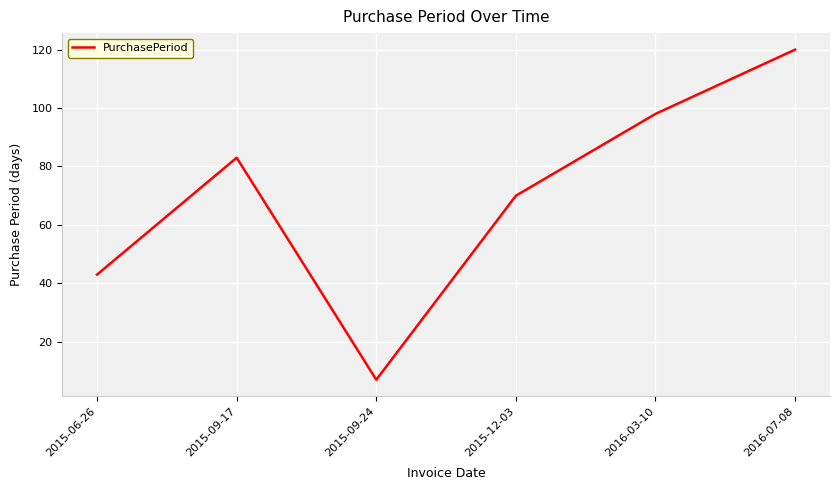

What value does the data have at 2015-06-26, to the nearest 10?

40